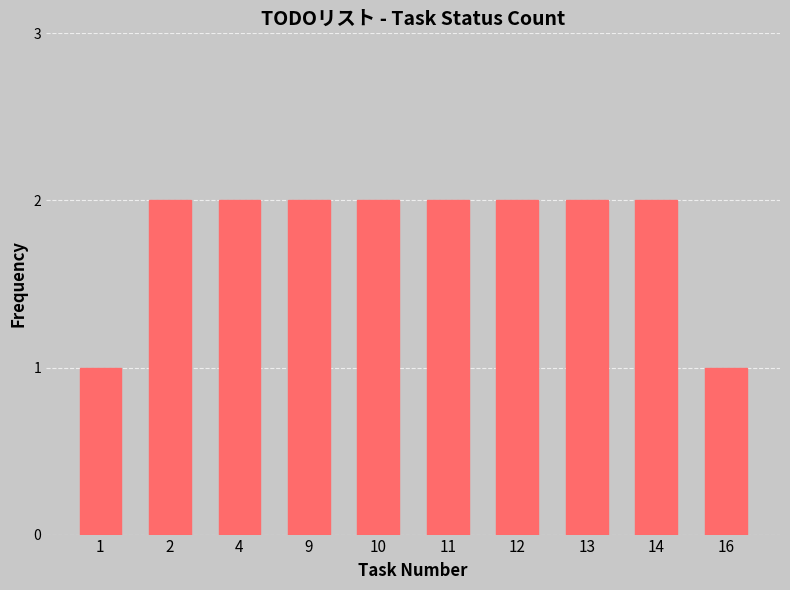

Reading left to right, what are all the values shown in this chart?

1	2	2	2	2	2	2	2	2	1